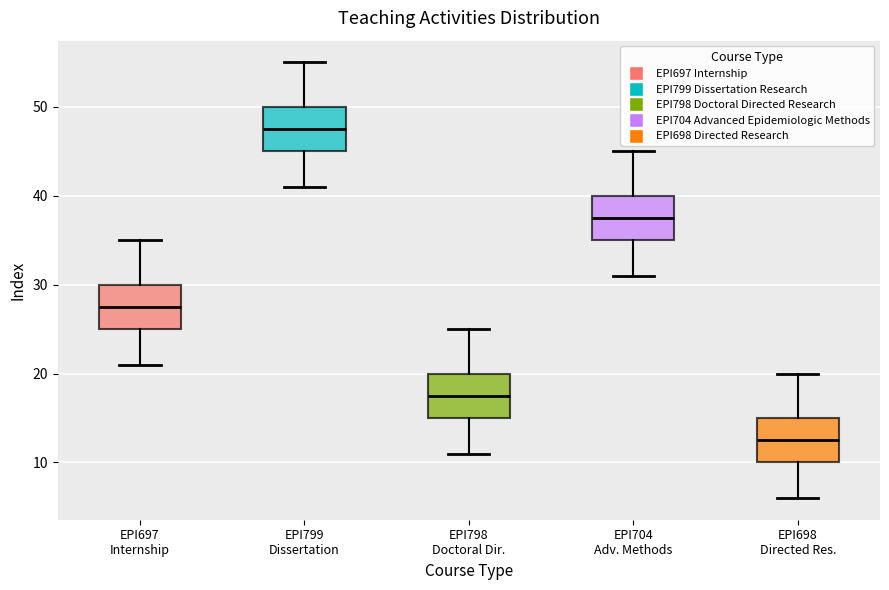

Where does the lower whisker of the box for EPI704 Adv. Methods end on the y-axis? The values are not printed on the chart, so give them approximately, as read against the axis.

31